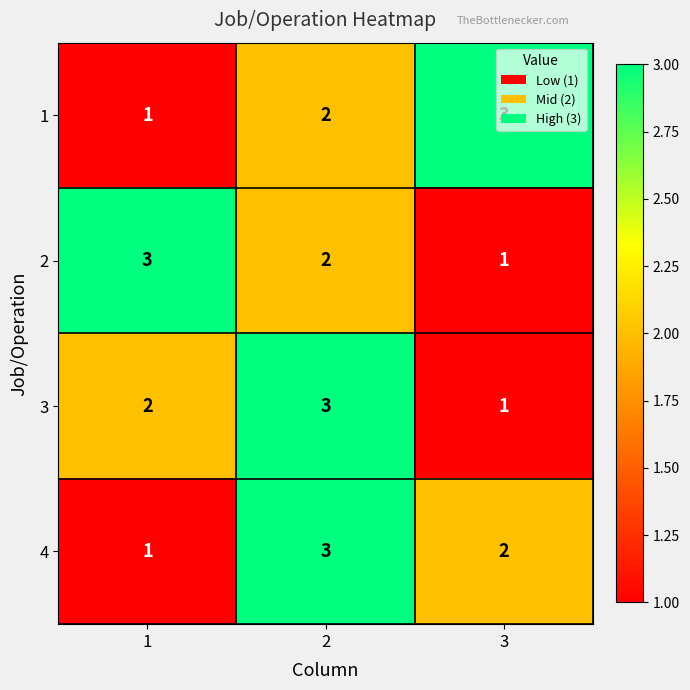

What value does the 3 series have at 2?

3